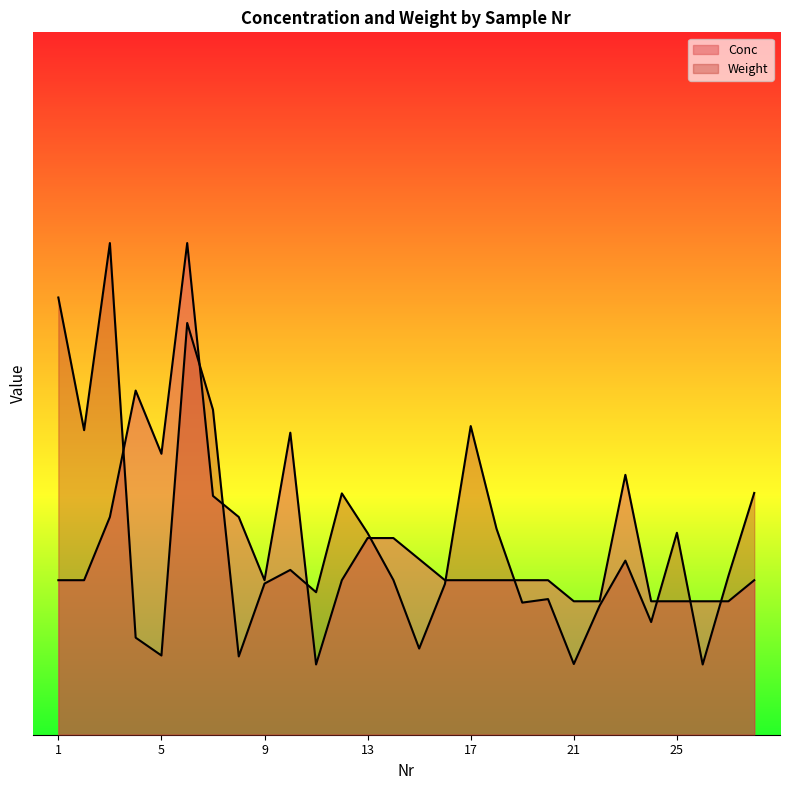

What is the value of the Weight point at the 27th from the left?

0.2